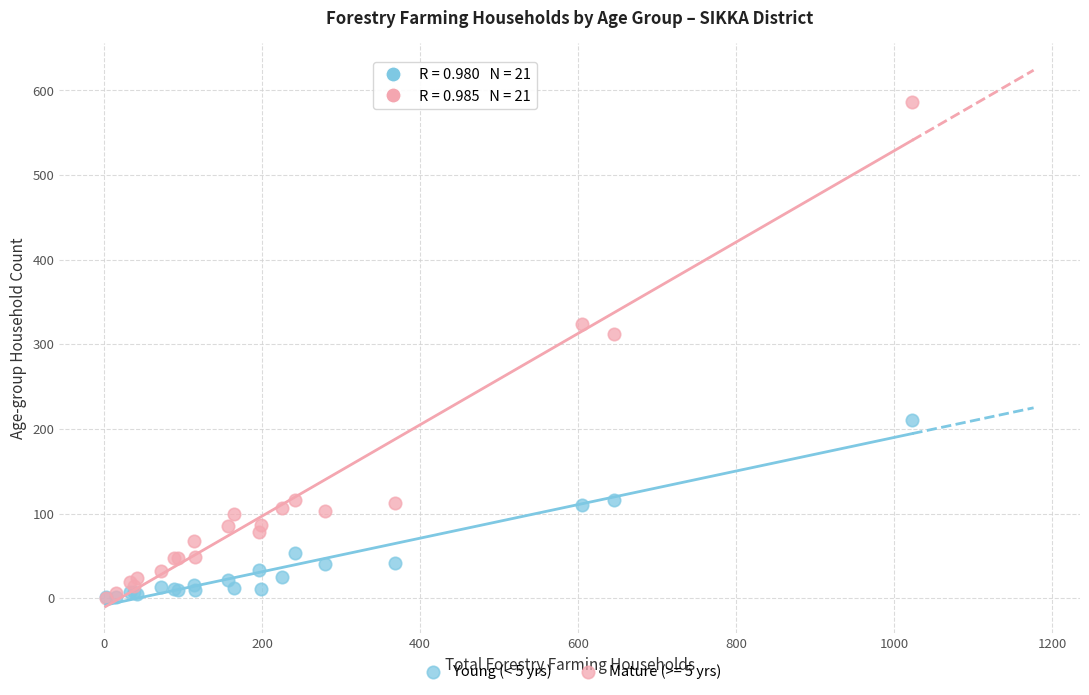

Across all series, what Y value is closest to 293?

312